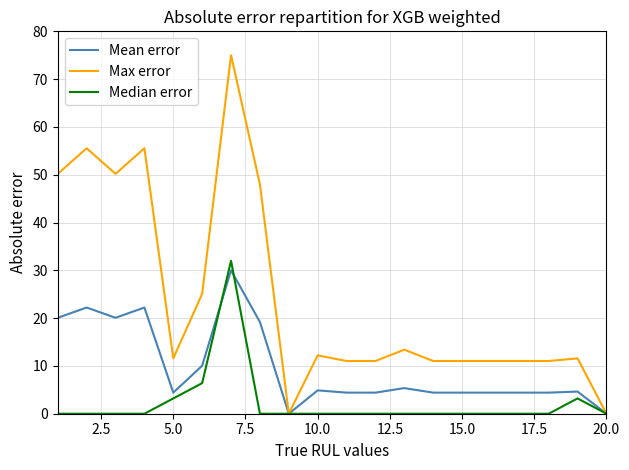

True or false: Max error and Median error cross at least once.

False